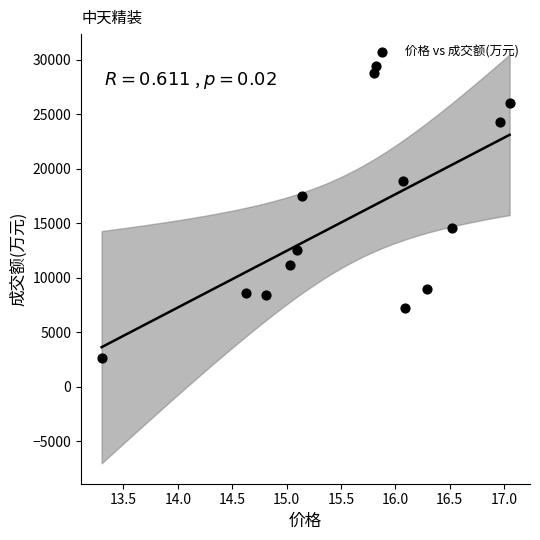

What is the range of Y values (max minus min)?

26715